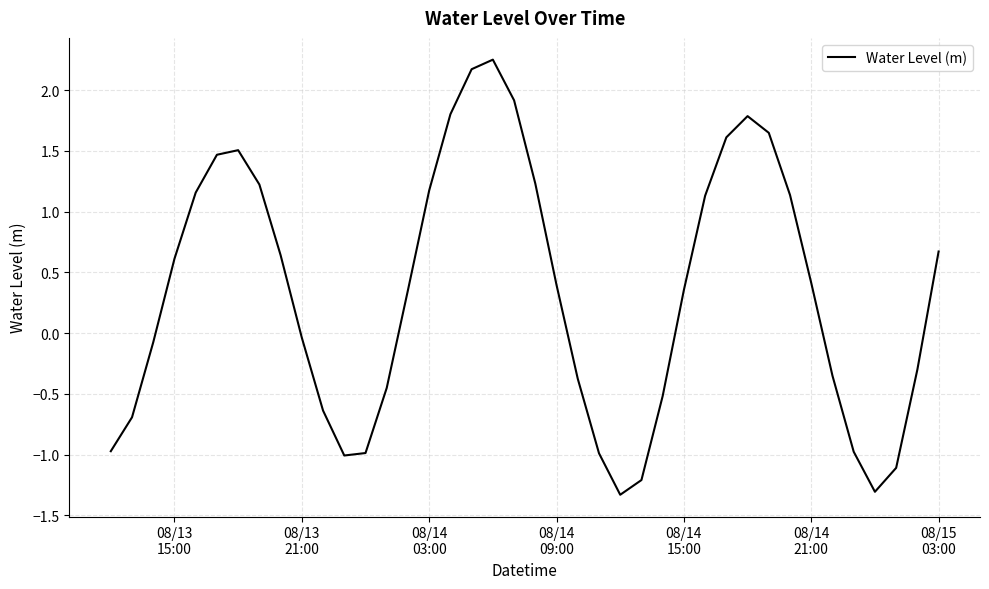

What is the minimum value shown in the chart?

-1.3